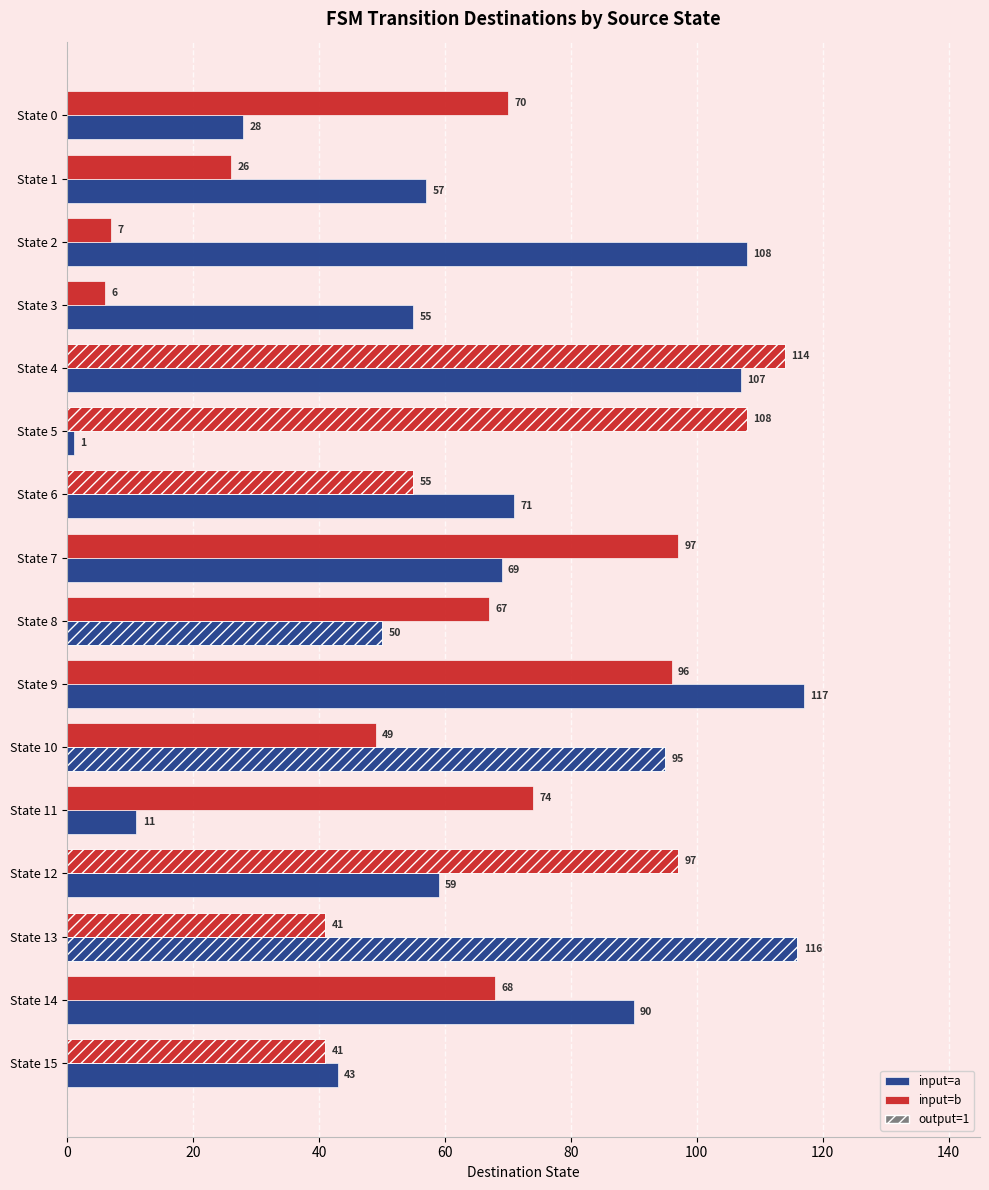

Is it true that input=b equals 49 at 10?

True